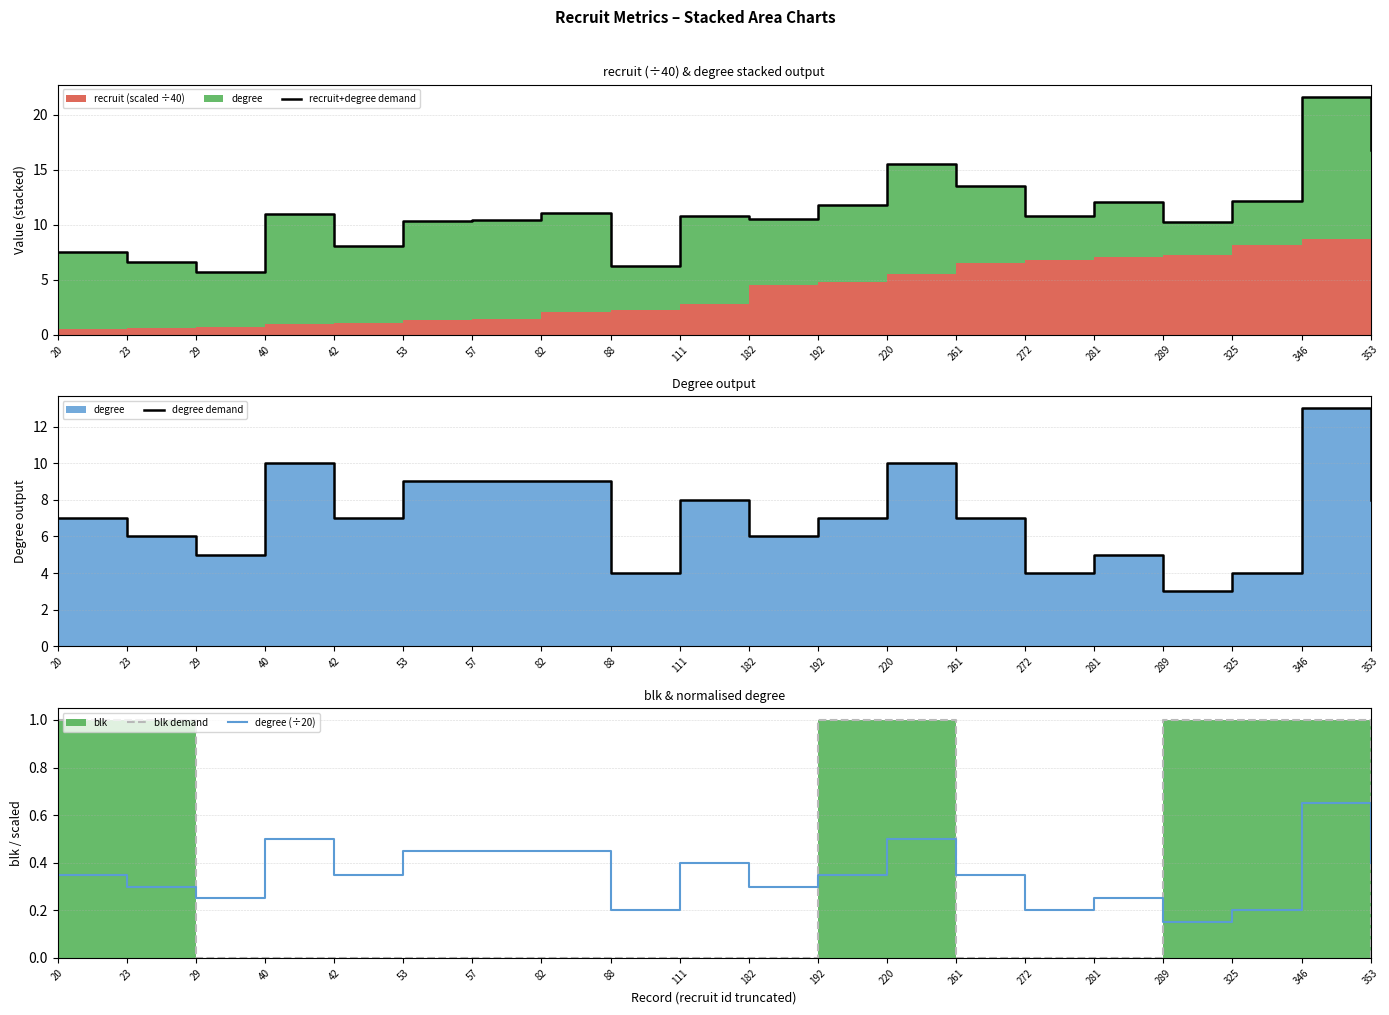

Which category has the highest value across all series?

346